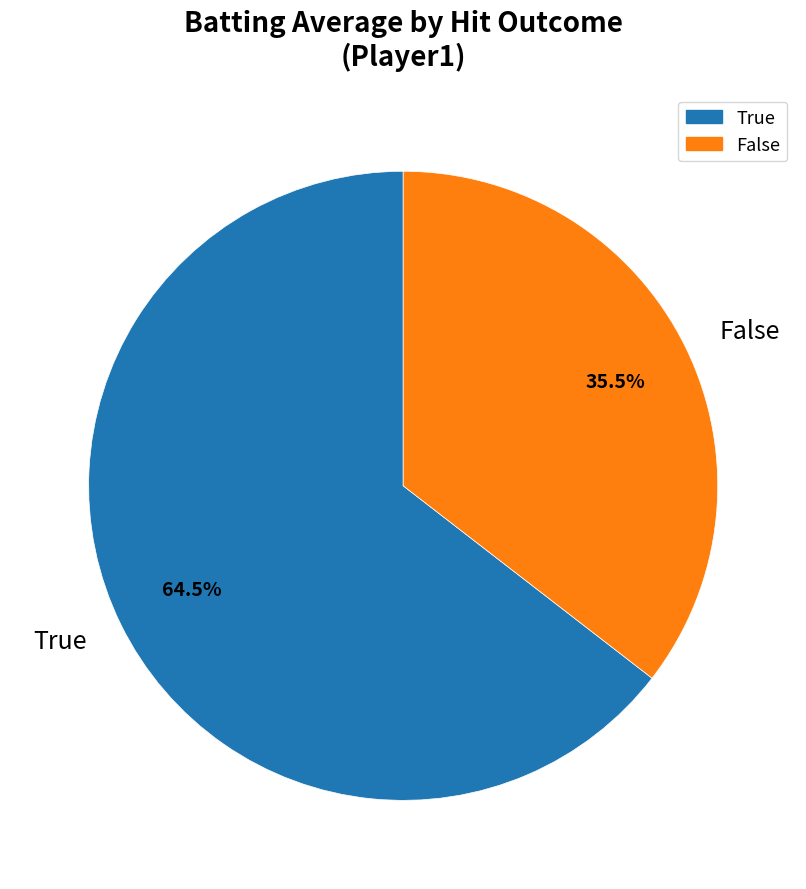

Which category accounts for the majority?

True